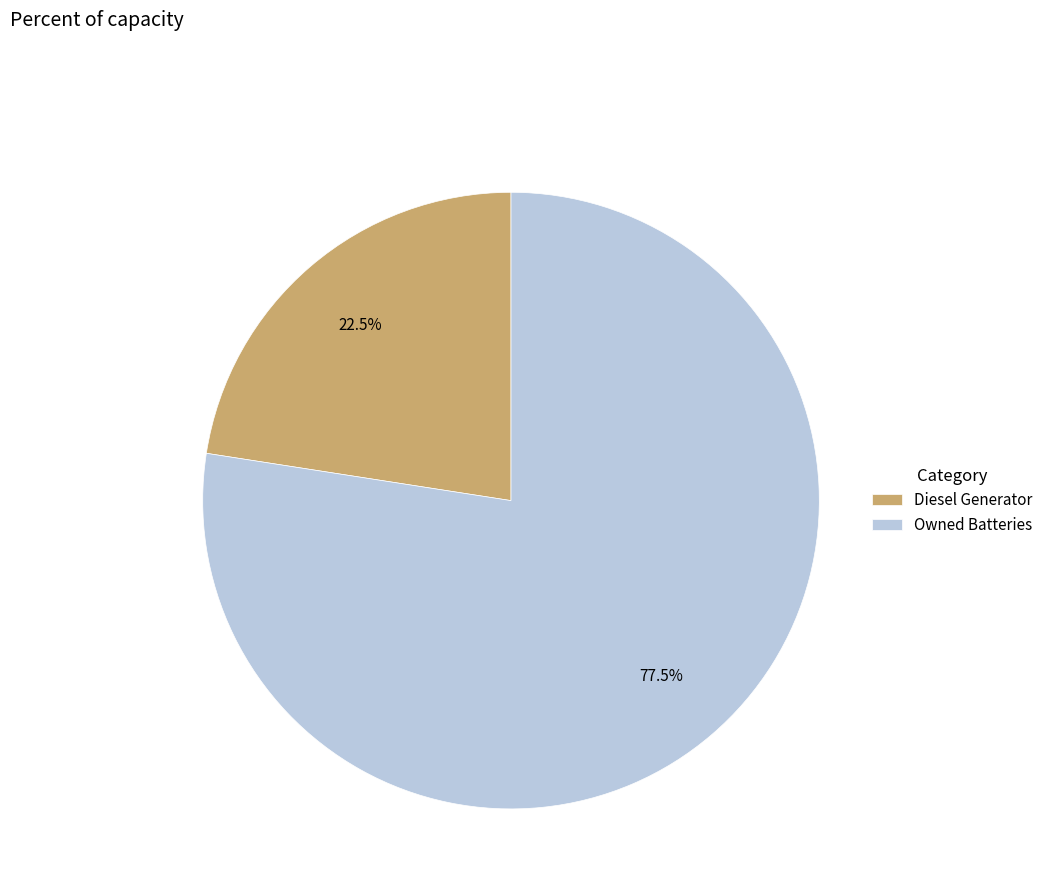

Combined, what portion of the pie is Diesel Generator and Owned Batteries?

100.0%